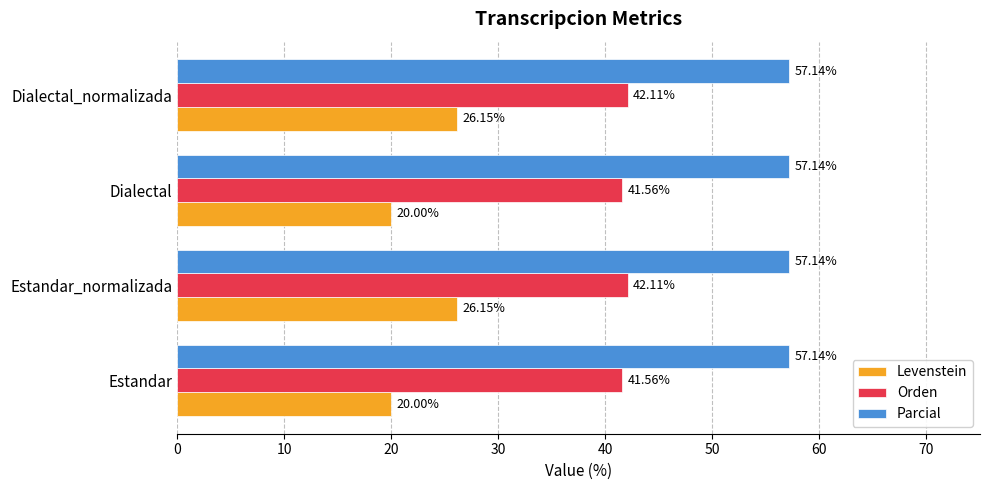

Which series has the largest range (max minus min)?

Levenstein